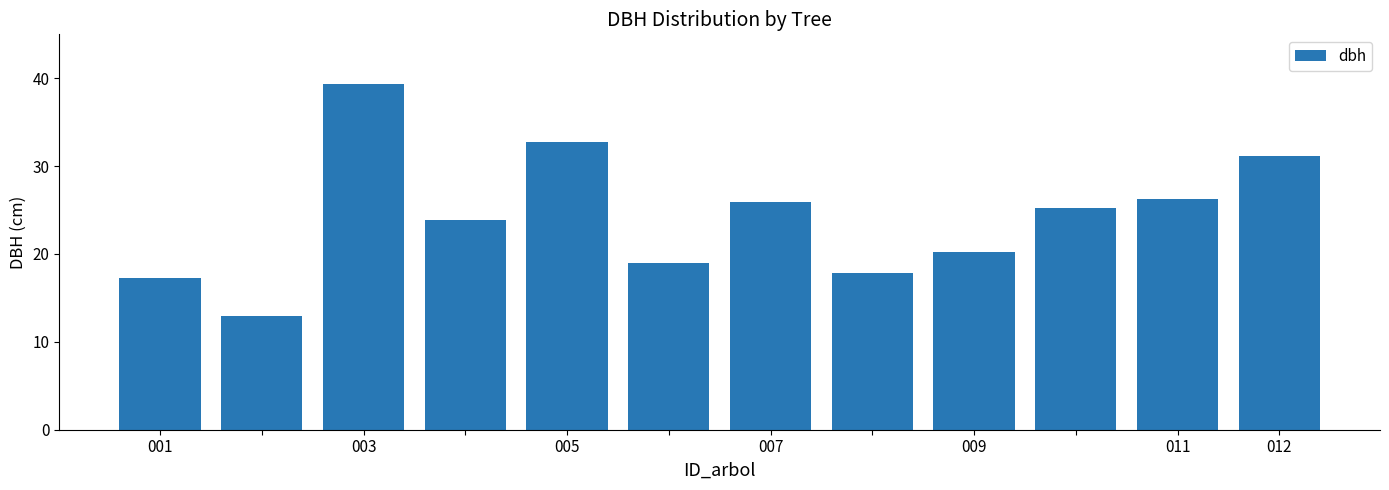

What is the greatest value displayed?

39.4